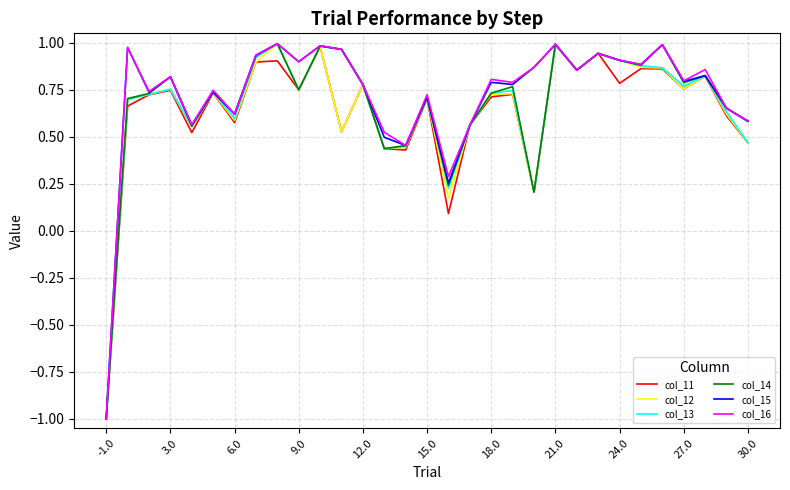

What is the minimum value shown in the chart?

-1.0